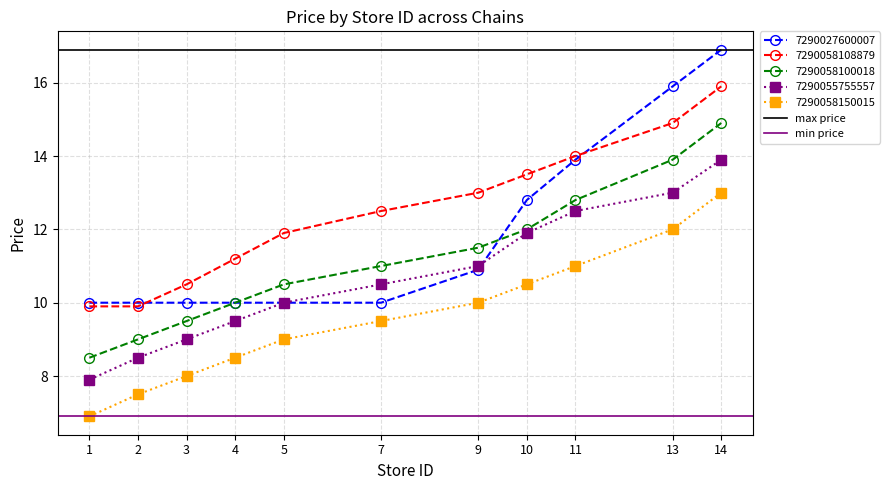

Does the chart have visible grid lines?

Yes